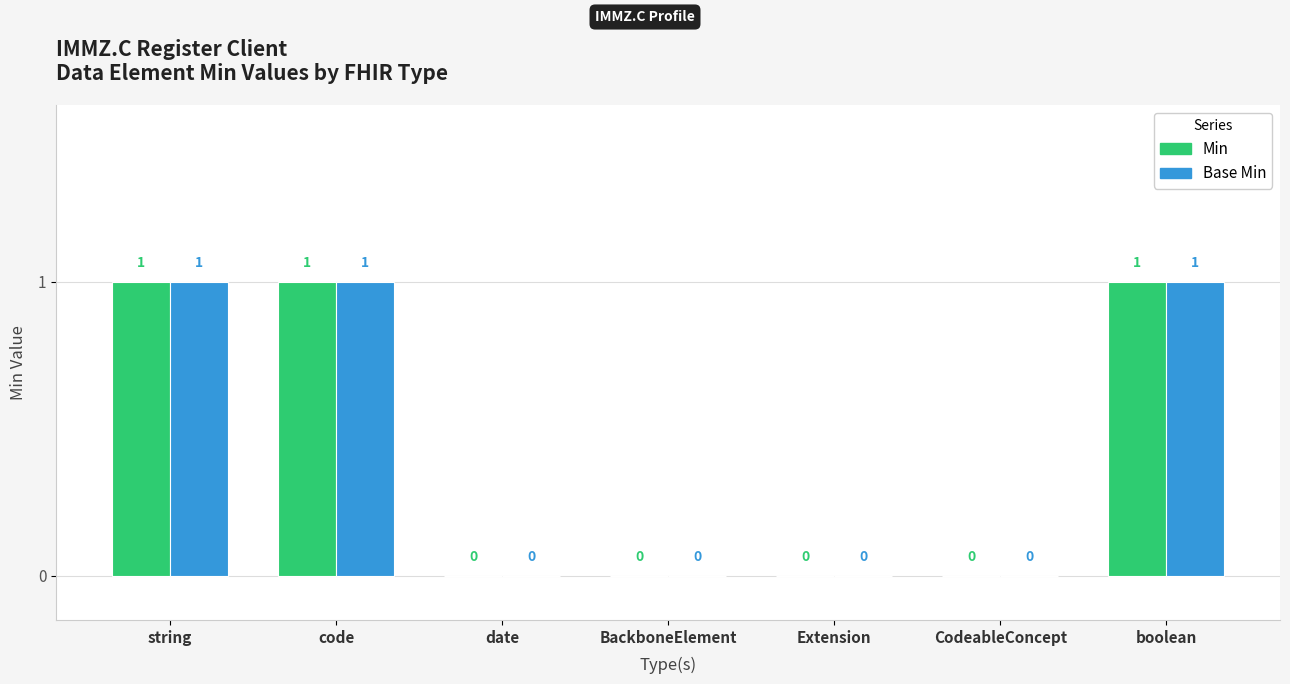

Does the chart contain stacked bars?

No